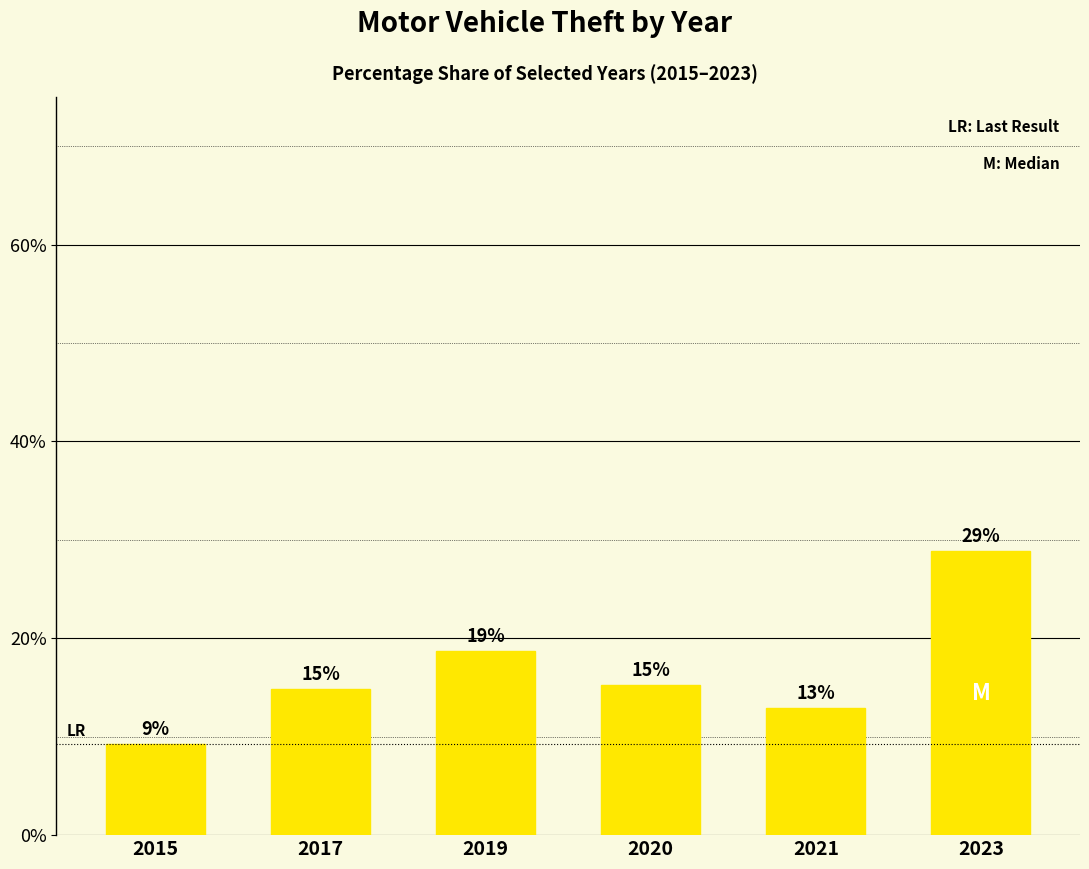

What is the difference between the values at 2020 and 2017?

0.4